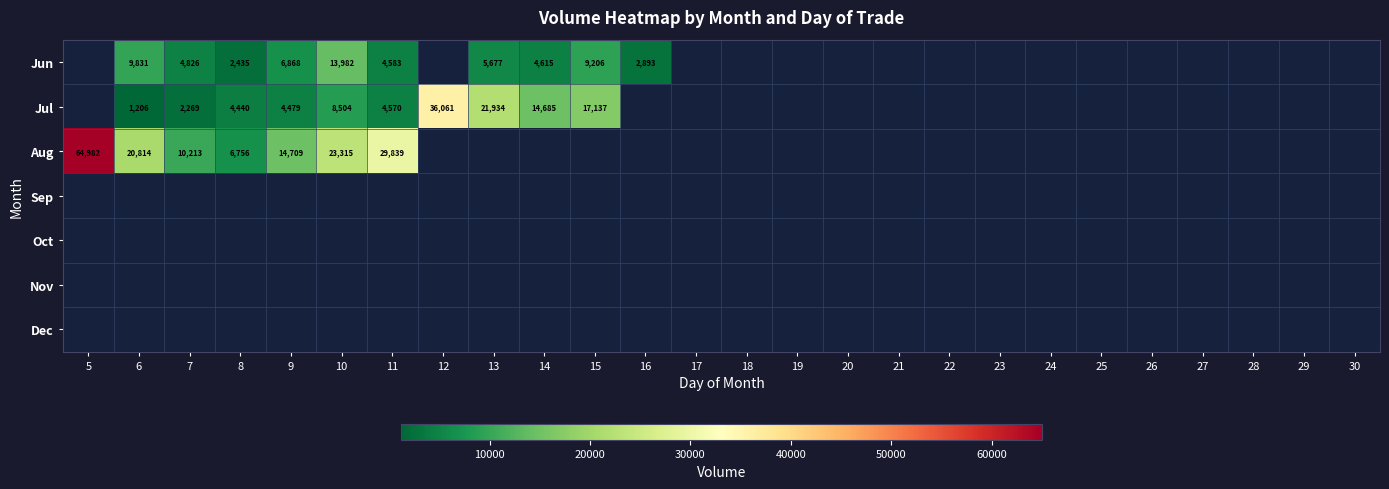

What is the difference between the highest and lowest values at 9?

10230.0